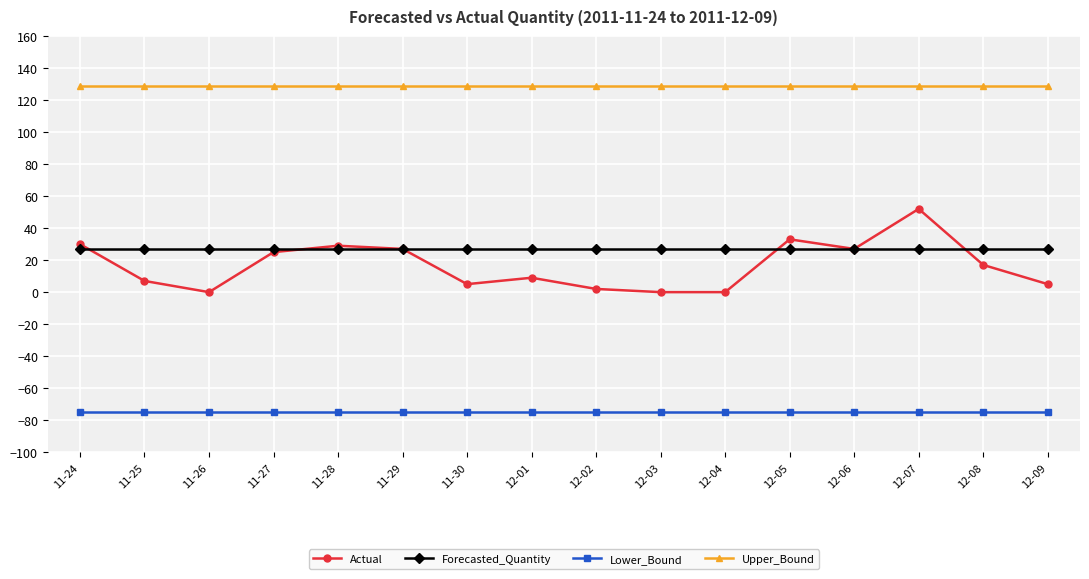

Is this an area chart (filled region under the line)?

No